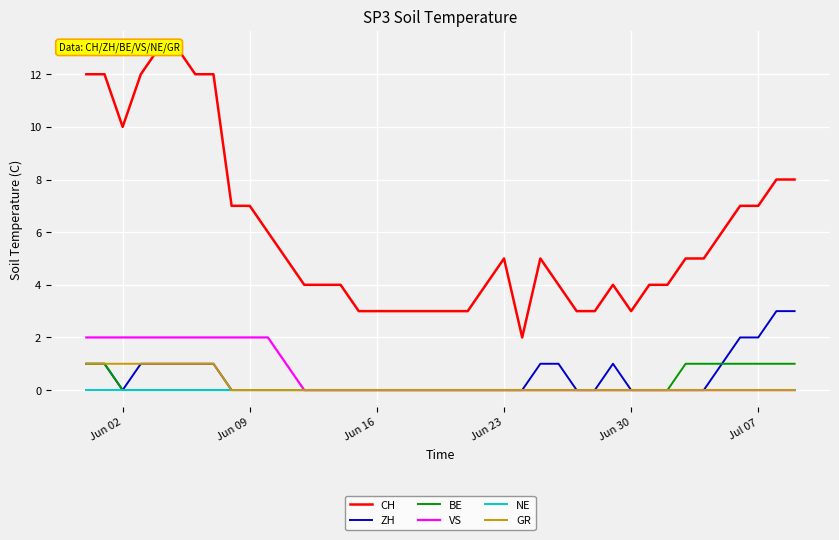

What are all the series names shown in the legend?

CH, ZH, BE, VS, NE, GR